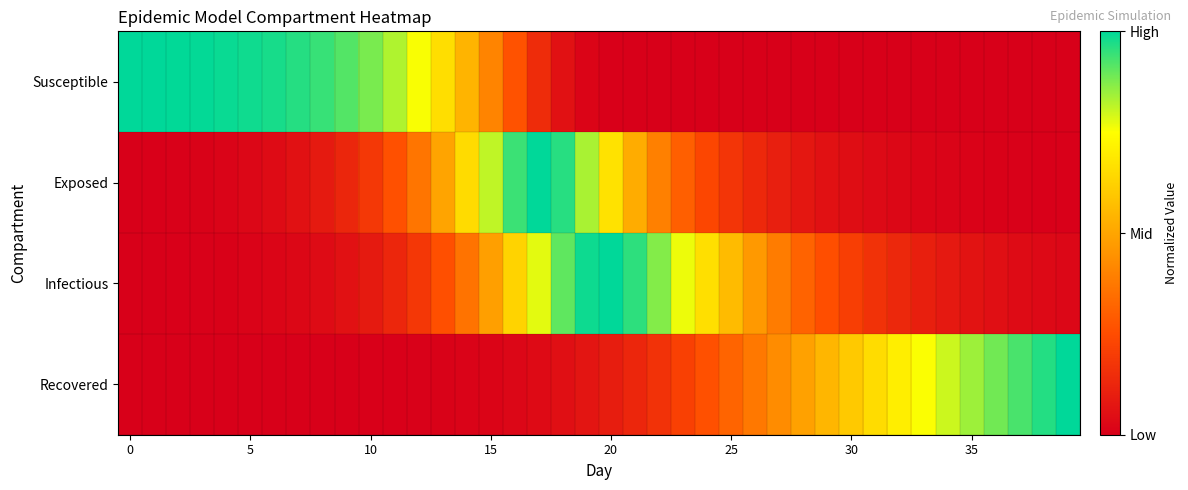

At how many categories does at least one series exceed 0?

40